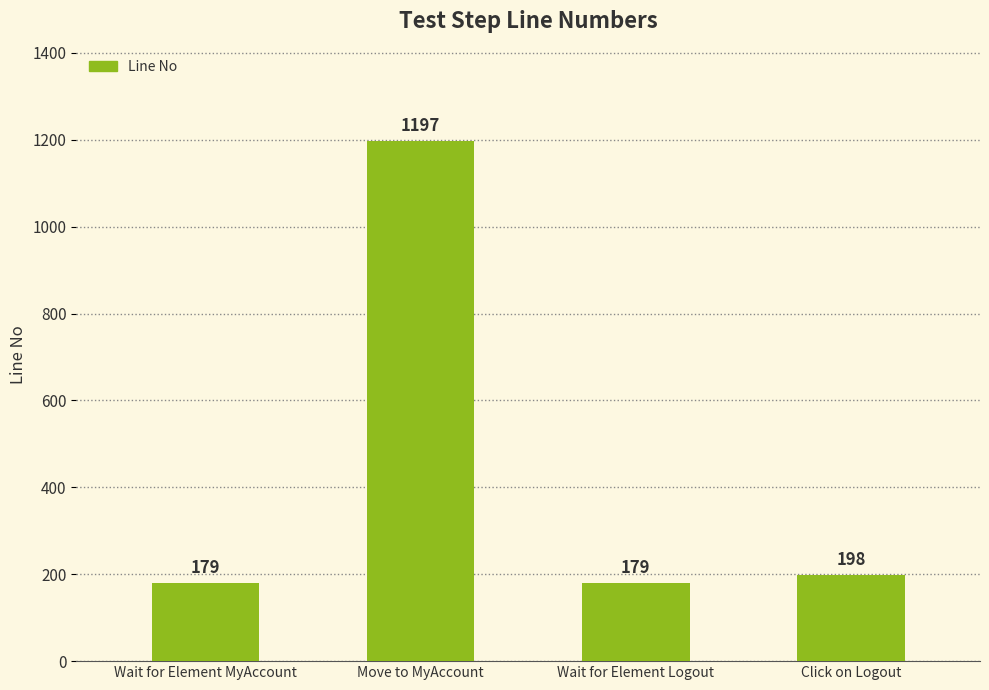

What is the label of the 3rd bar from the left?

Wait for Element Logout